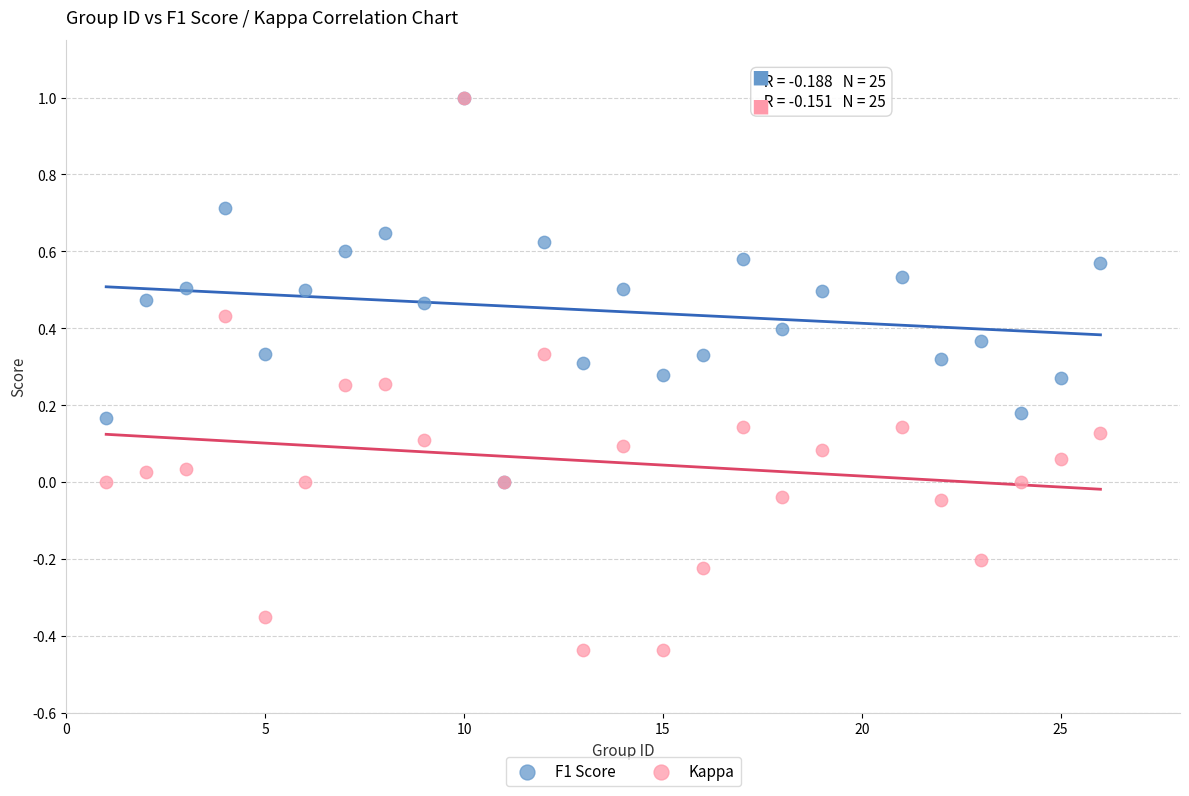

Which series has the widest spread of Y values?

Kappa